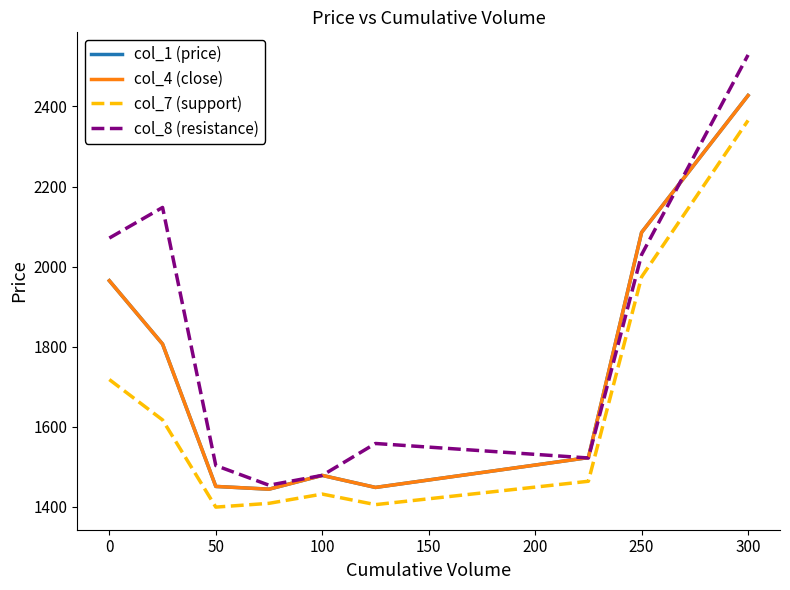

What is the maximum value for col_8 (resistance)?

2528.7